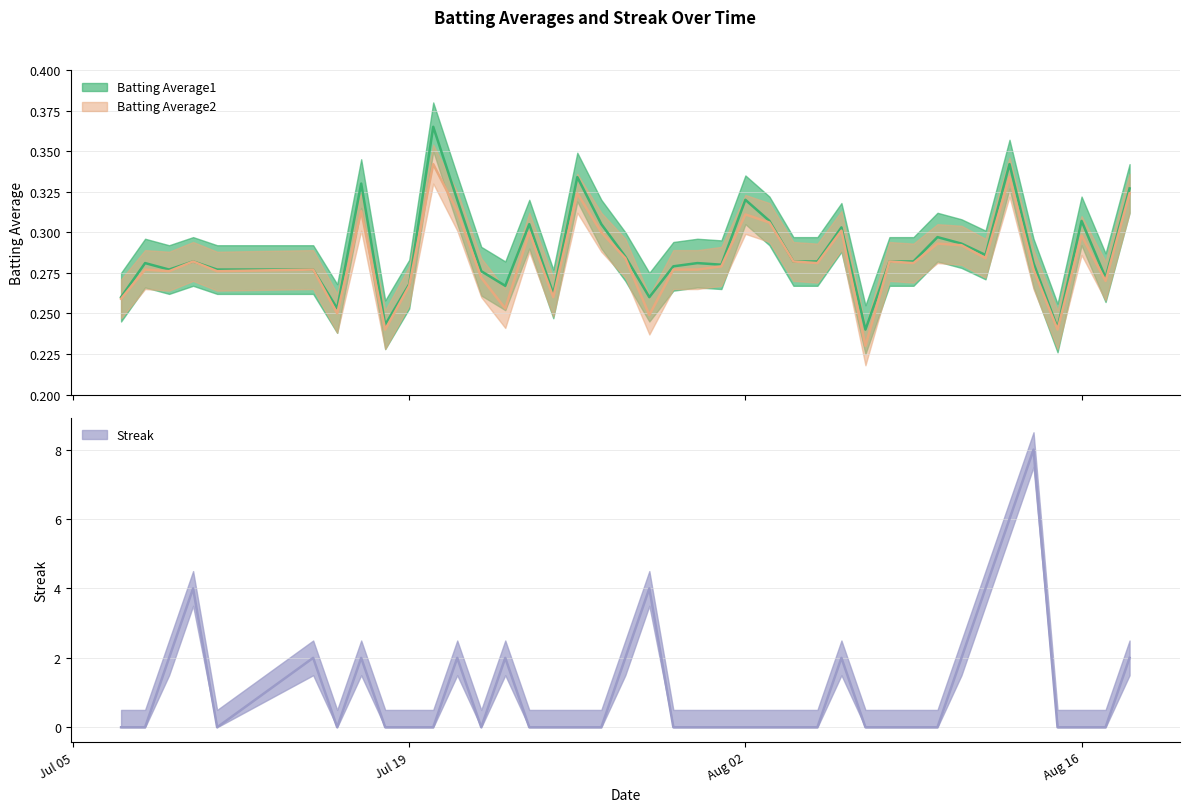

How many intersections are there between Streak and Batting Average2?

17